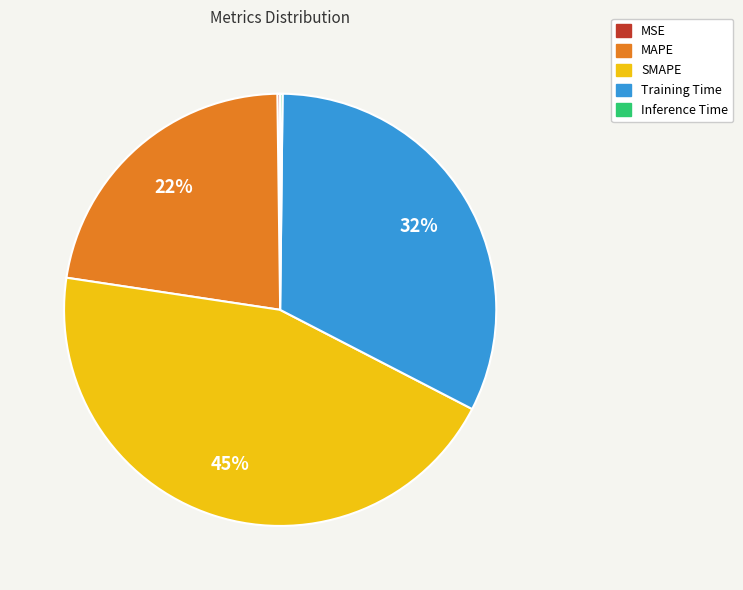

Do MAPE and Training Time together represent more than half of the pie?

Yes